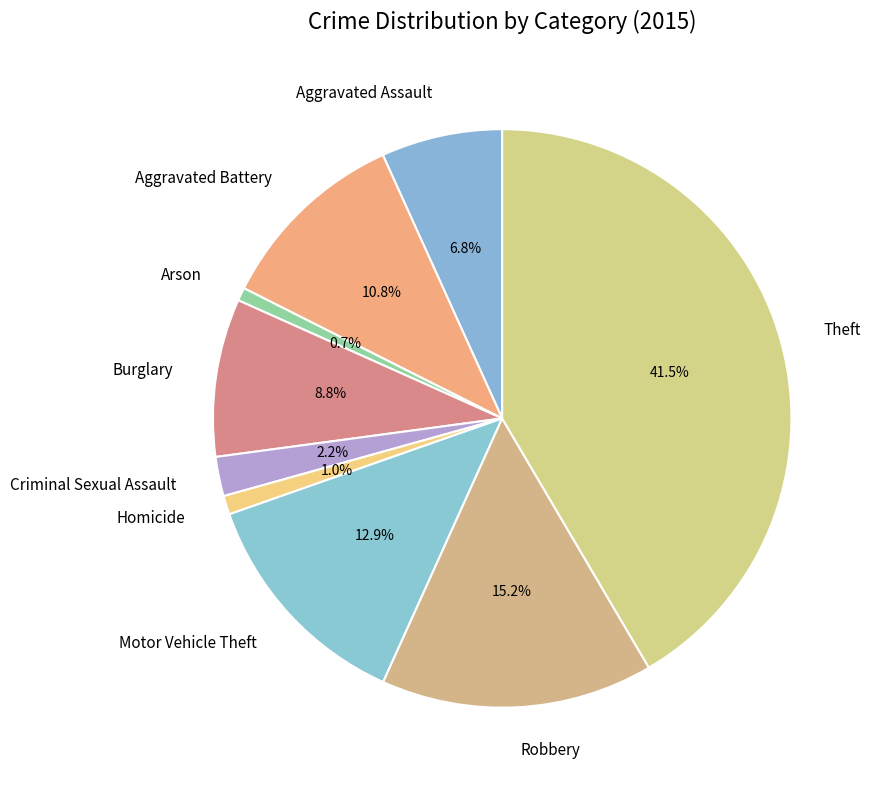

How many segments does this pie chart have?

9